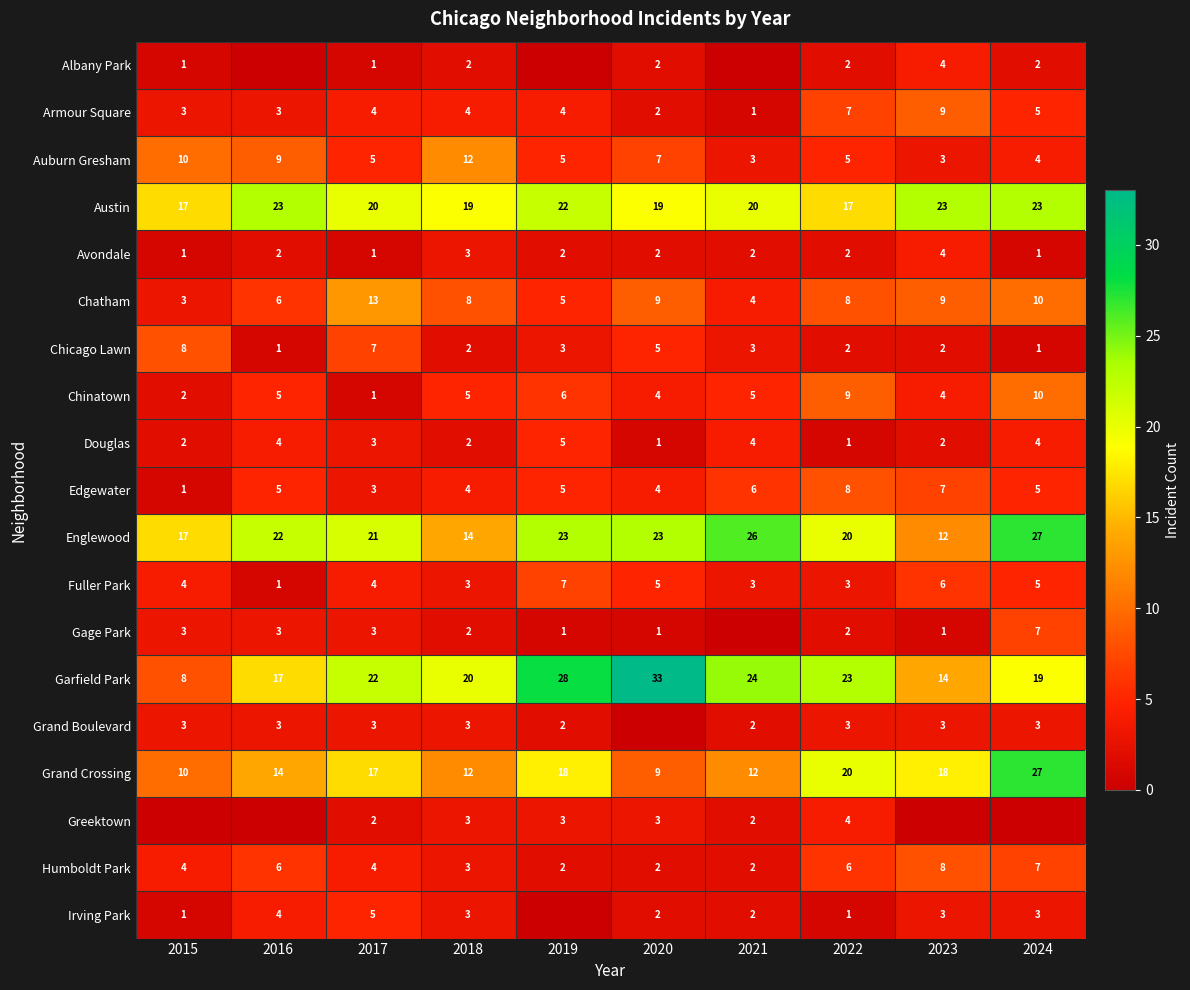

Is the value of Humboldt Park at 2023 greater than the value of Chicago Lawn at 2021?

Yes